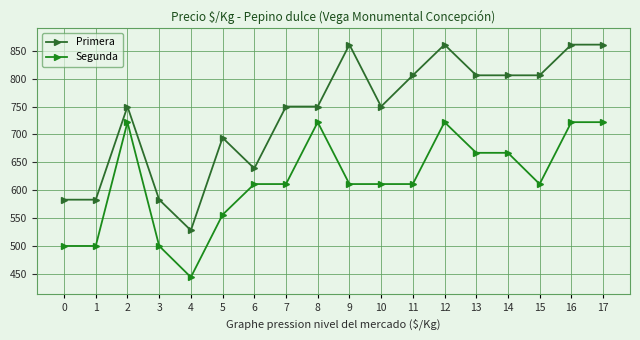

True or false: Primera has a value of 225 at 14.

False